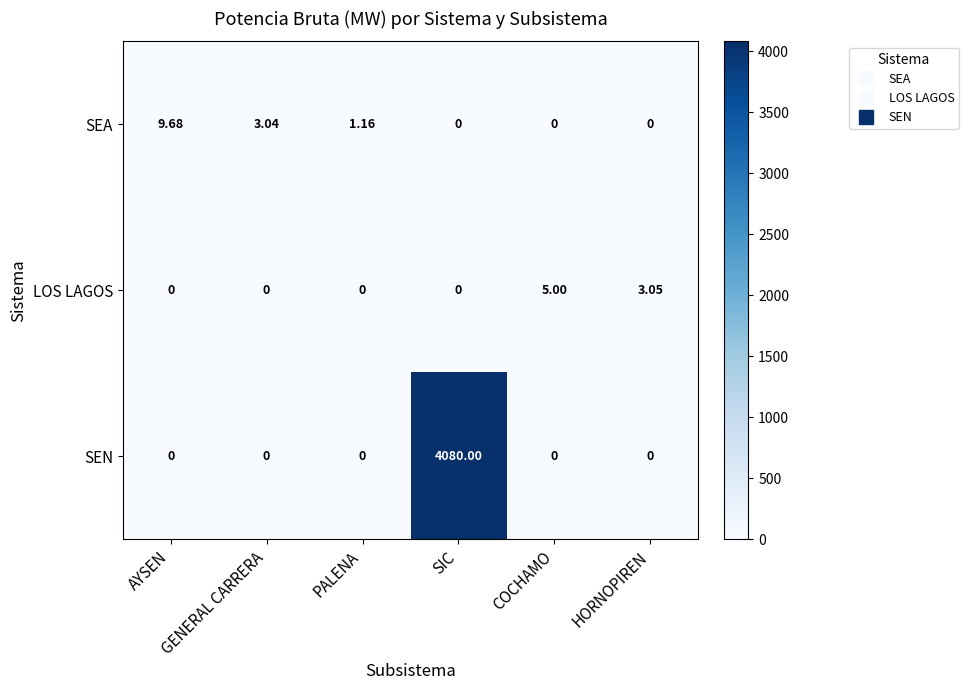

Which series changed the most between GENERAL CARRERA and COCHAMO?

LOS LAGOS